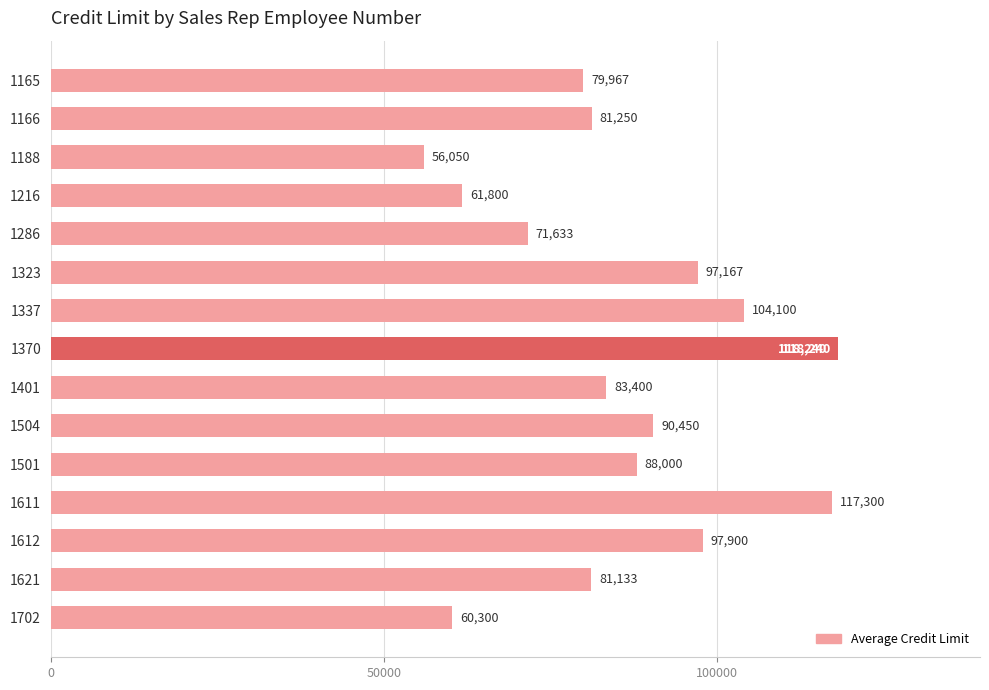

What is the change in value from 1188 to 1501?

+31950